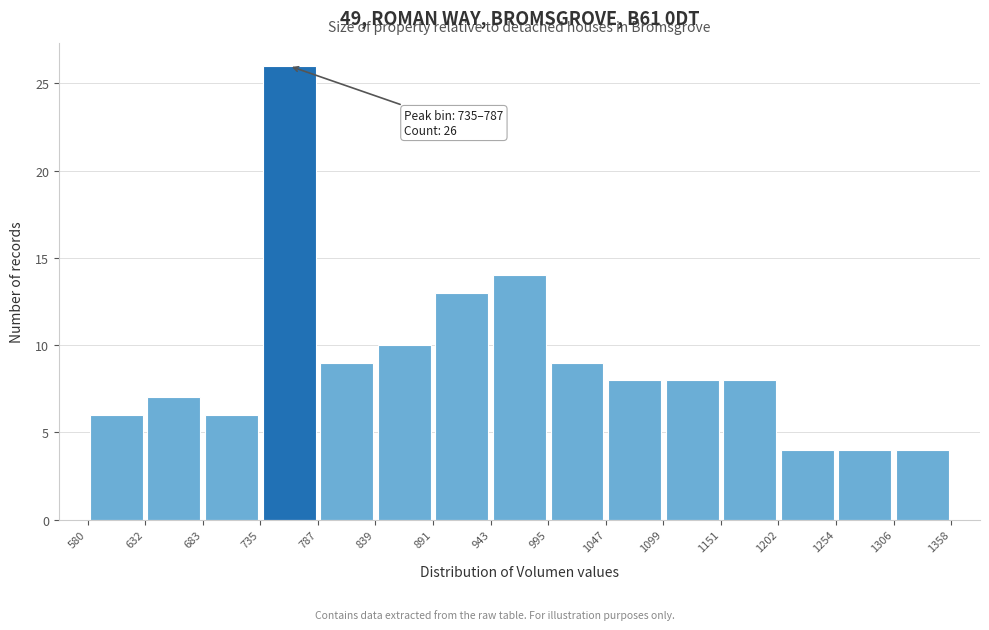

Which range on the x-axis has the tallest bar?

735 to 787